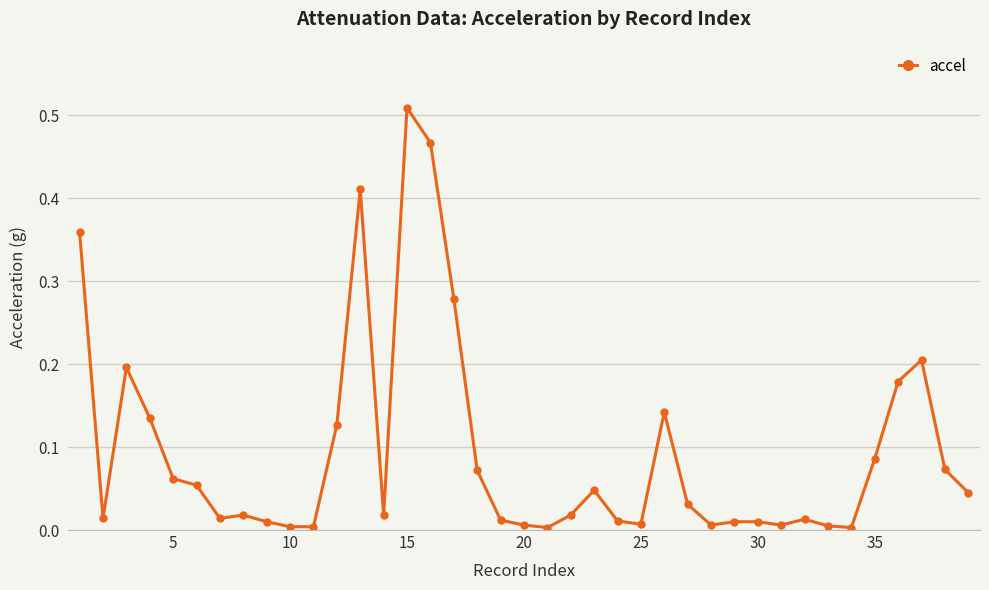

What is the sum of all values?

3.7